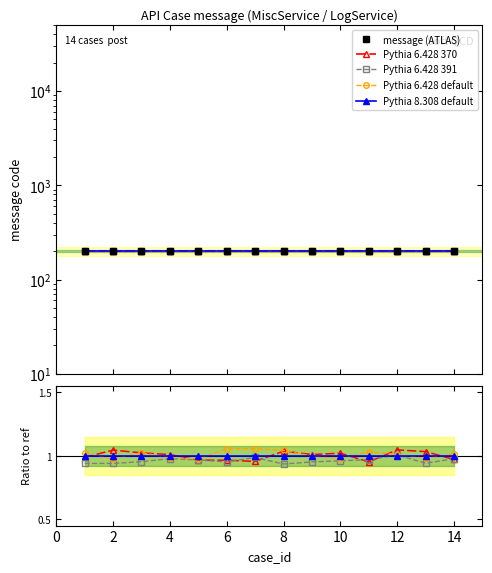

Which series has the largest range (max minus min)?

Pythia 6.428 370